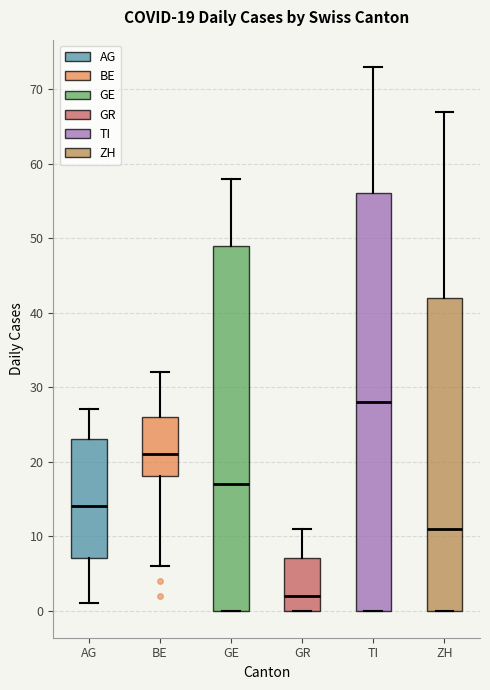

Which box is the tallest, from its lower edge to its upper edge?

TI